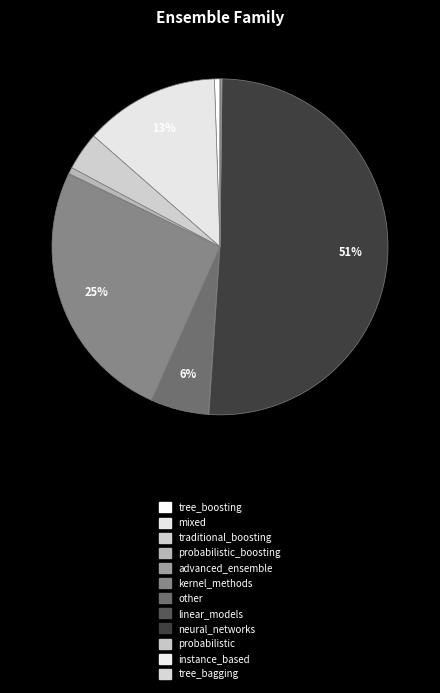

How many slices are in this pie chart?

12